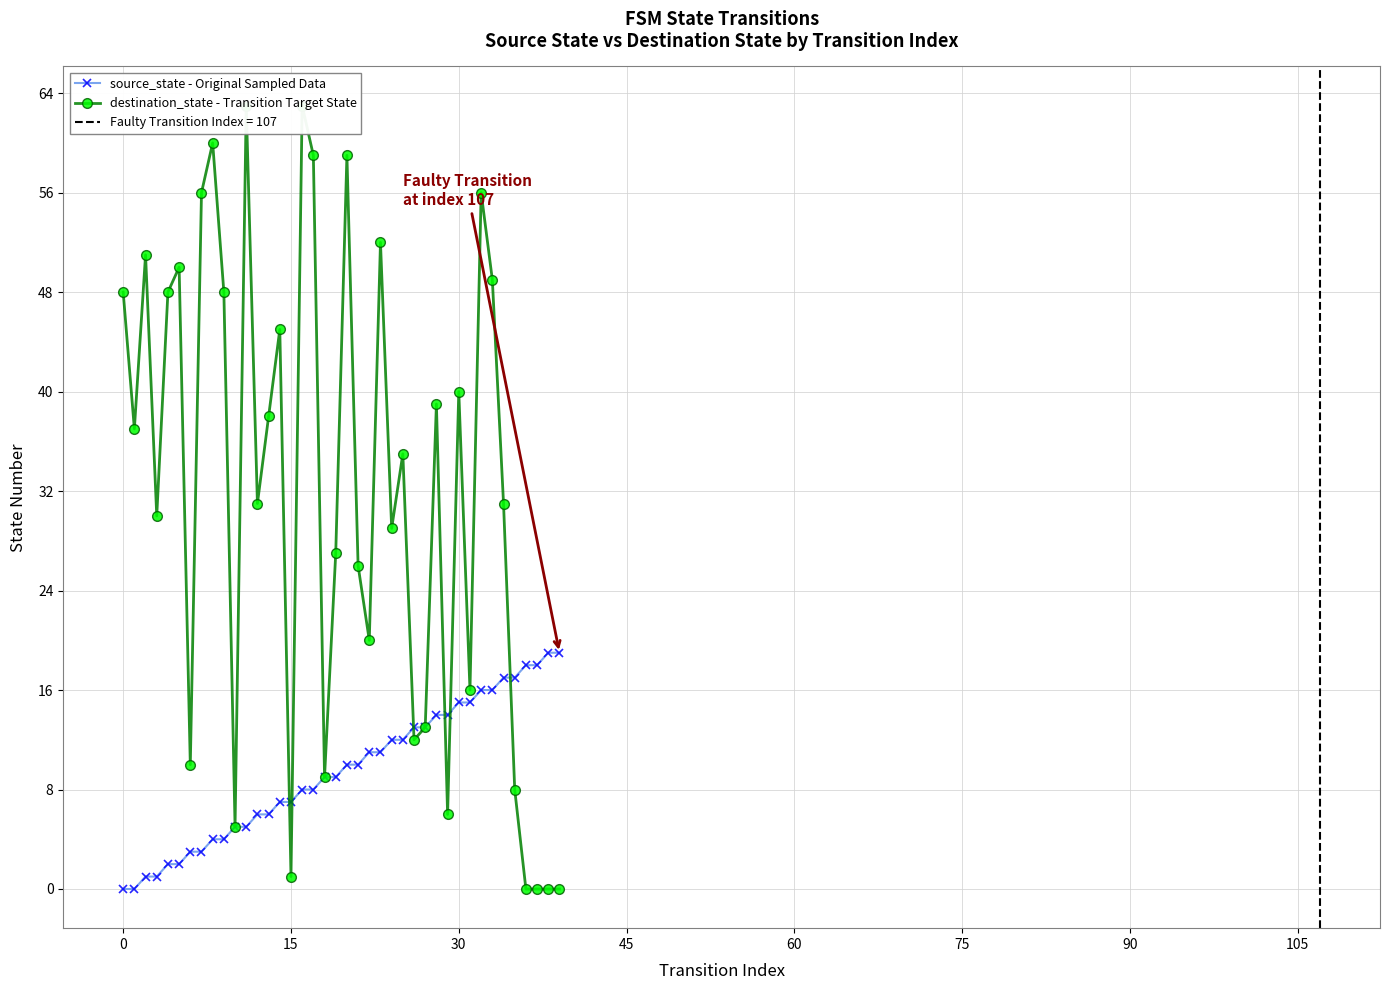

Which series has the largest range (max minus min)?

destination_state - Transition Target State